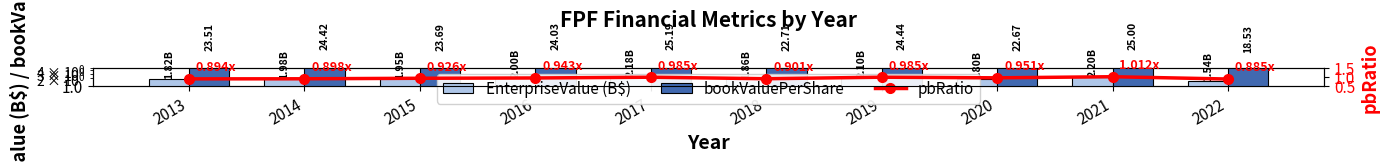

The bookValuePerShare series shows 24.4 at 2019. True or false?

True